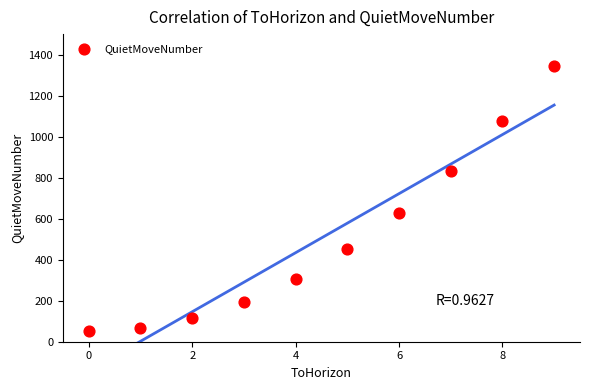

What is the average Y value?

506